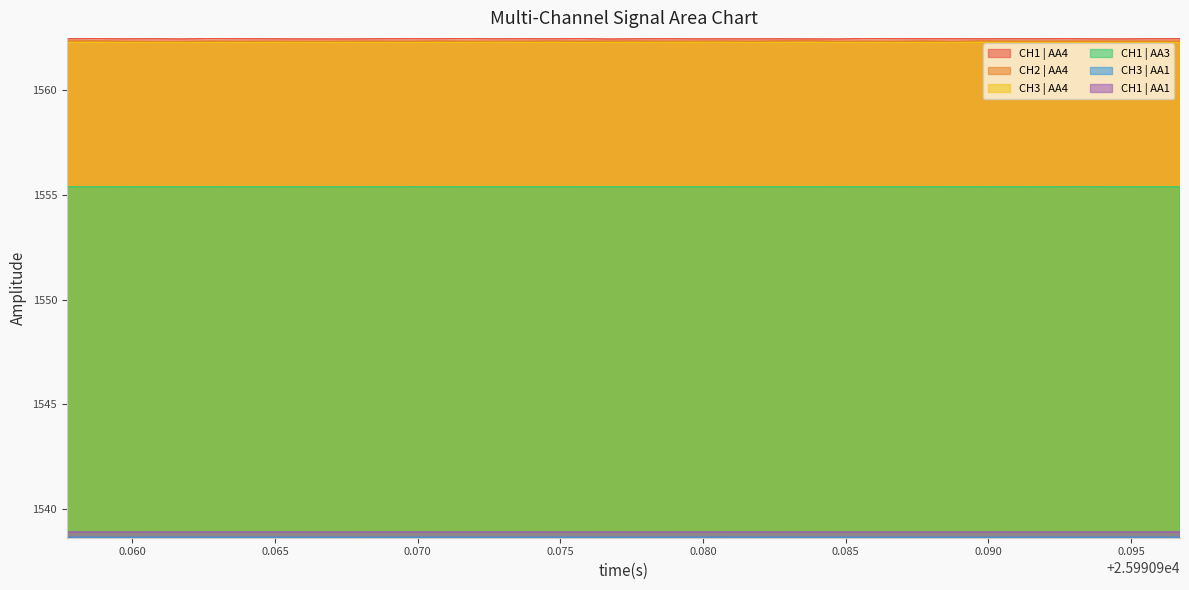

Count the number of data series in this chart.

6